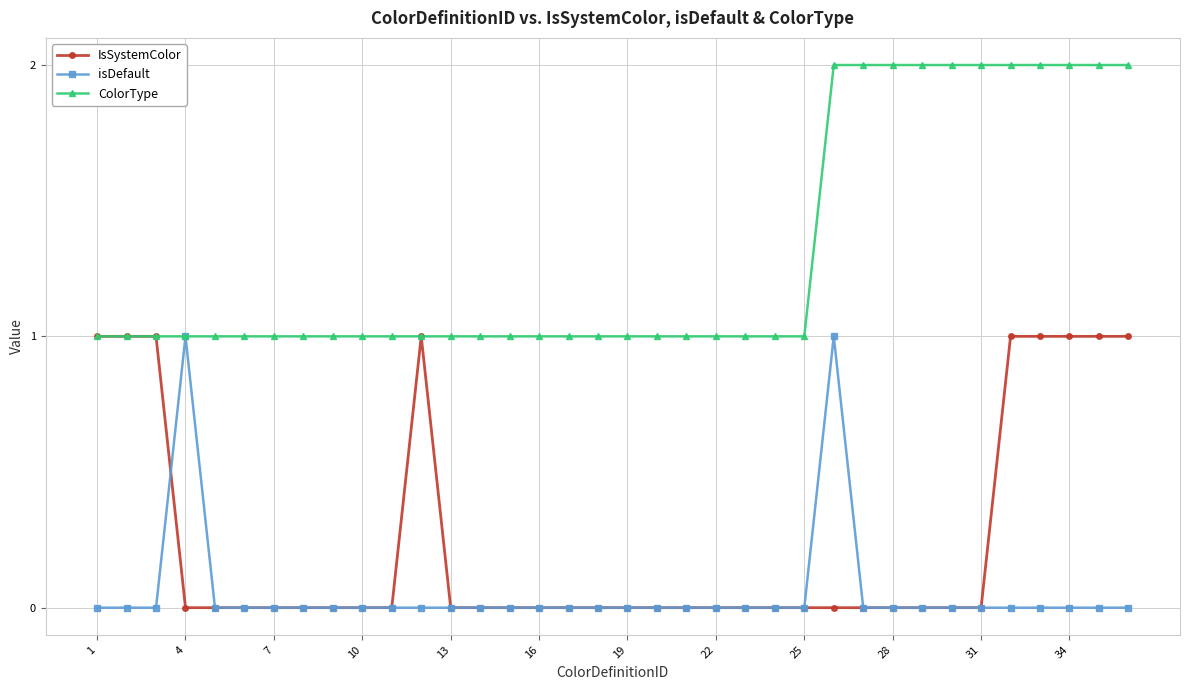

True or false: isDefault has more than 0 interior local peaks.

True